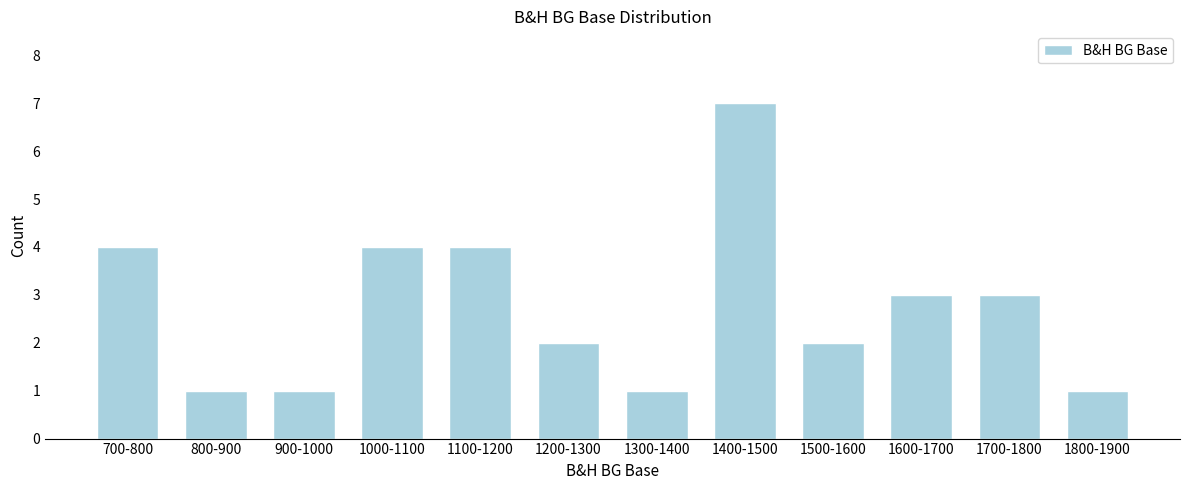

Reading right to left, transcribe all the data shown in this chart.

1	3	3	2	7	1	2	4	4	1	1	4